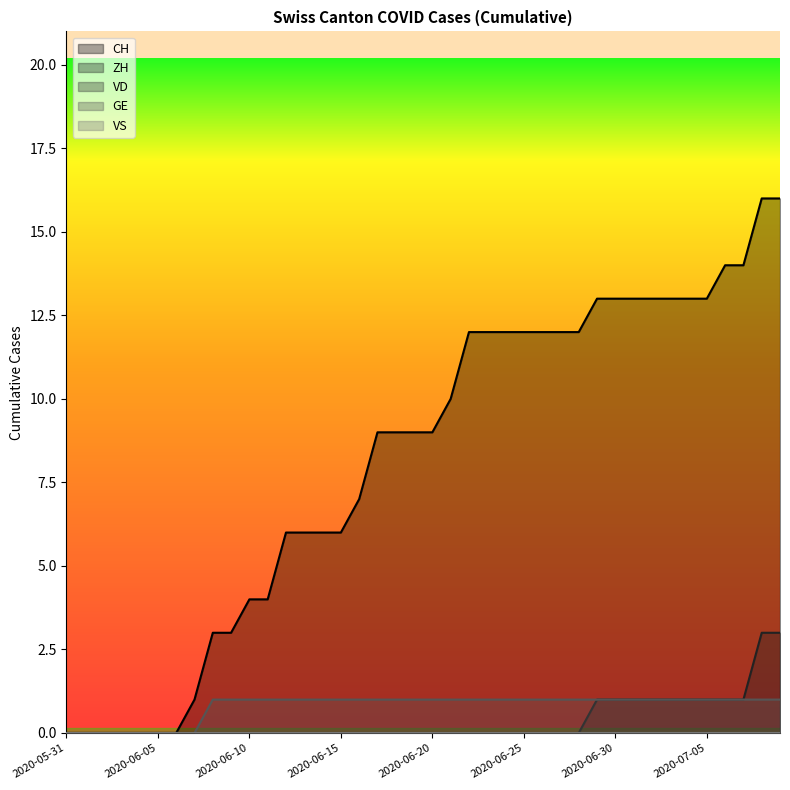

True or false: GE and CH cross at least once.

False